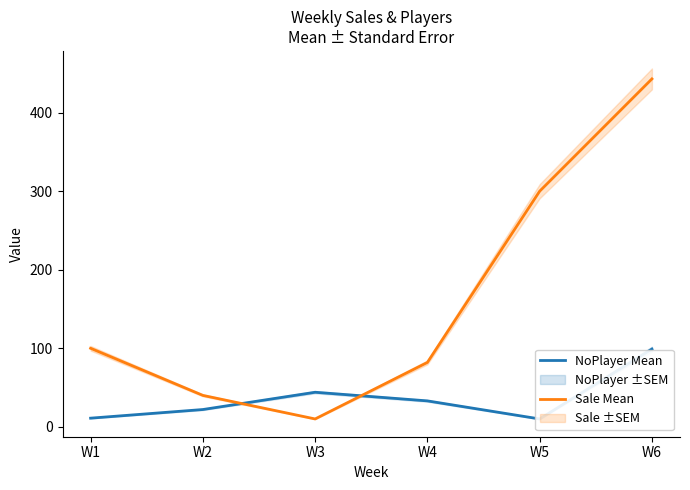

List the labels in order of NoPlayer Mean value, smallest first.

W5, W1, W2, W4, W3, W6